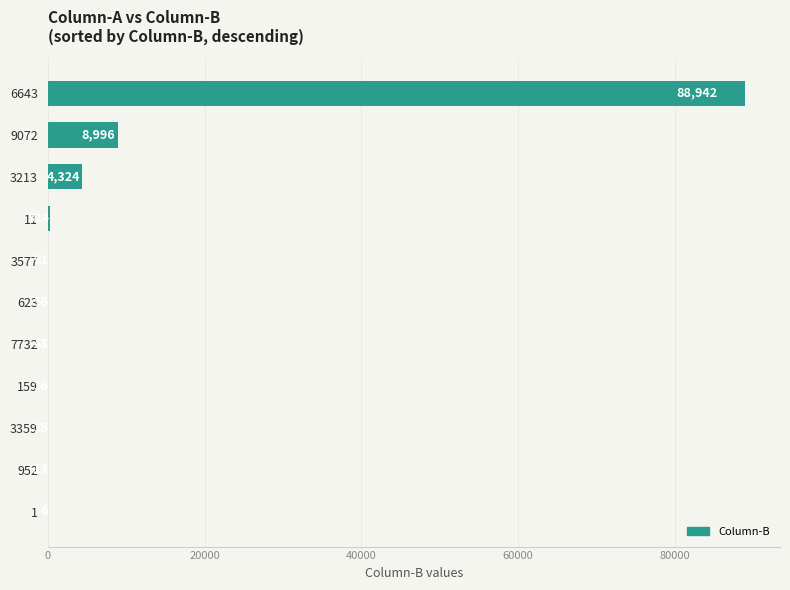

Reading top to bottom, extract all data points from this chart.

6643=88942	9072=8996	3213=4324	11=324	3577=91	623=56	7732=43	159=36	3359=35	952=13	1=6